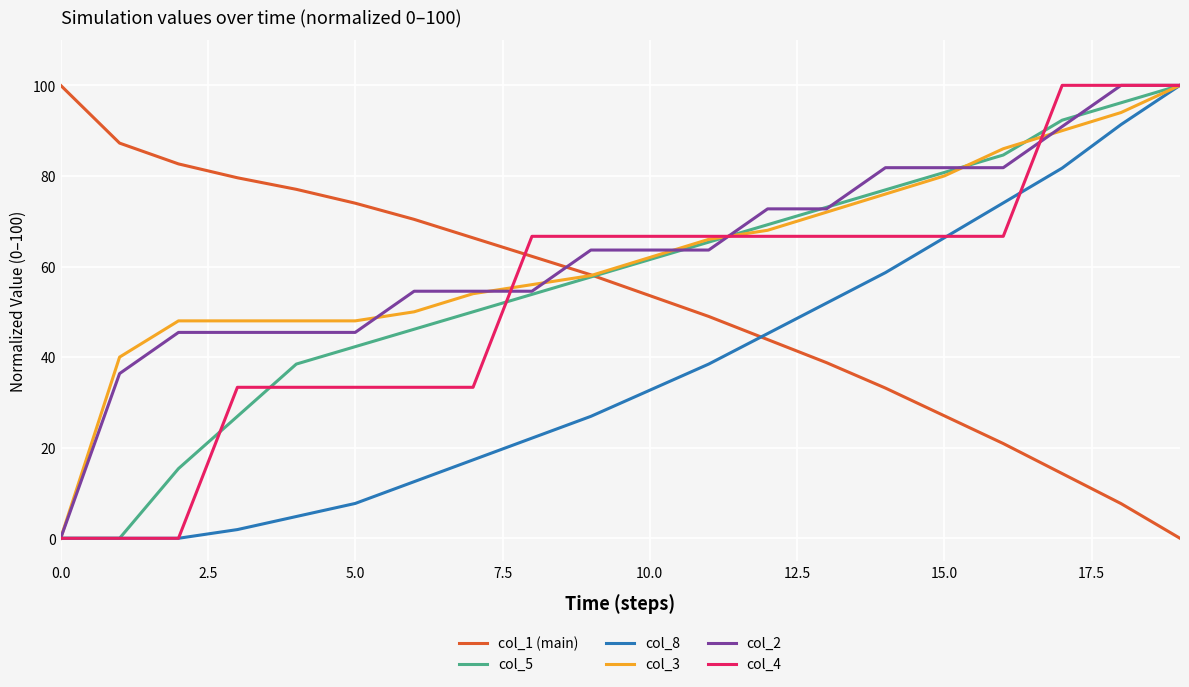

How many values in the col_5 series are below 61?

10